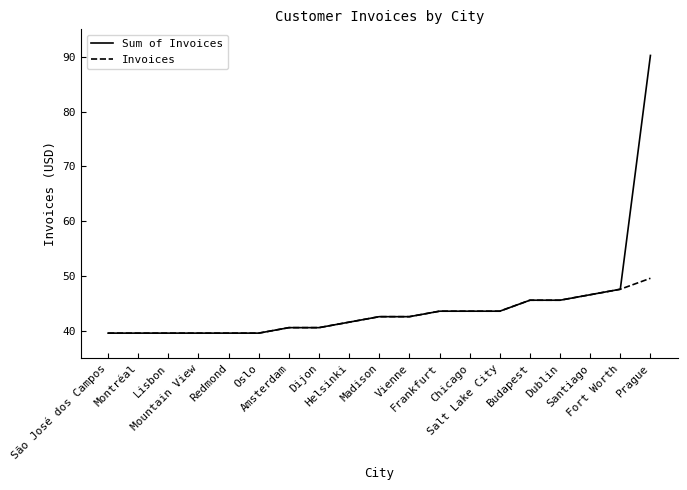

List the series in order of their peak value, lowest first.

Invoices, Sum of Invoices